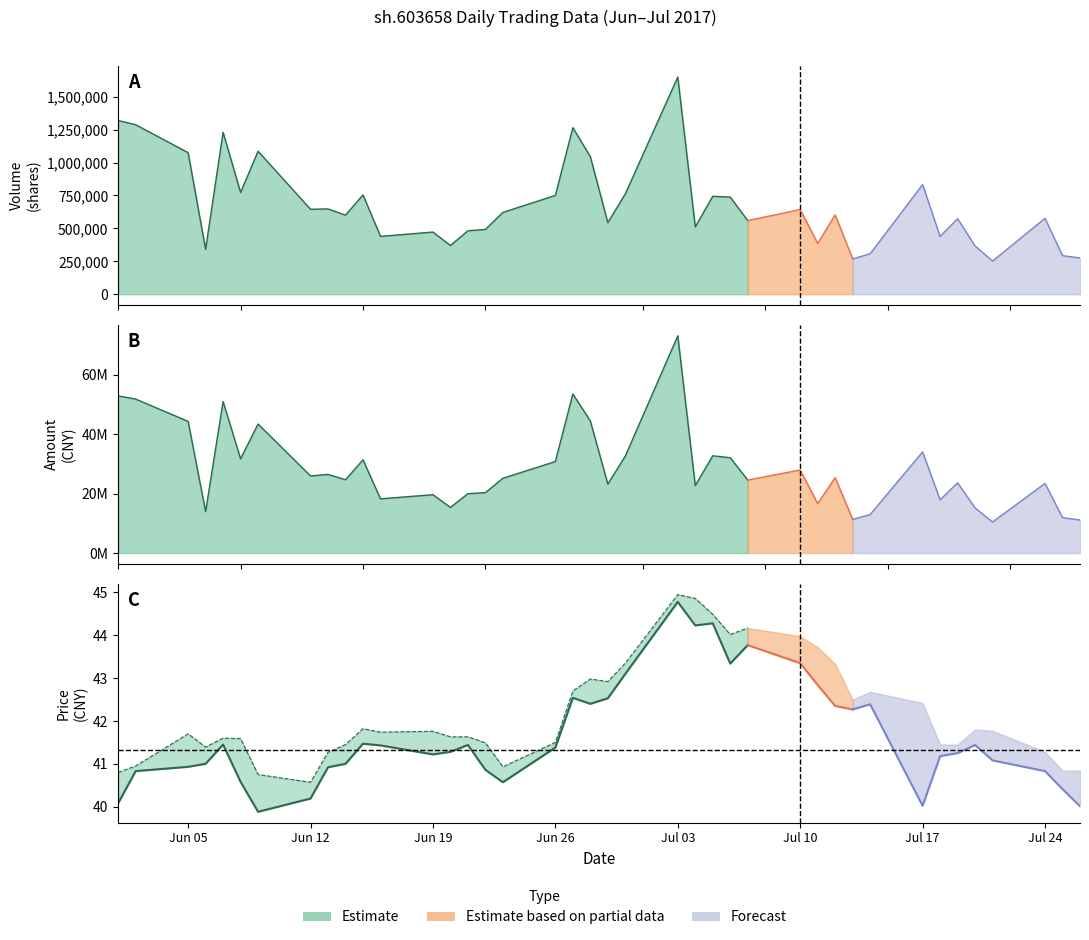

Does the chart display data point markers on the line(s)?

No